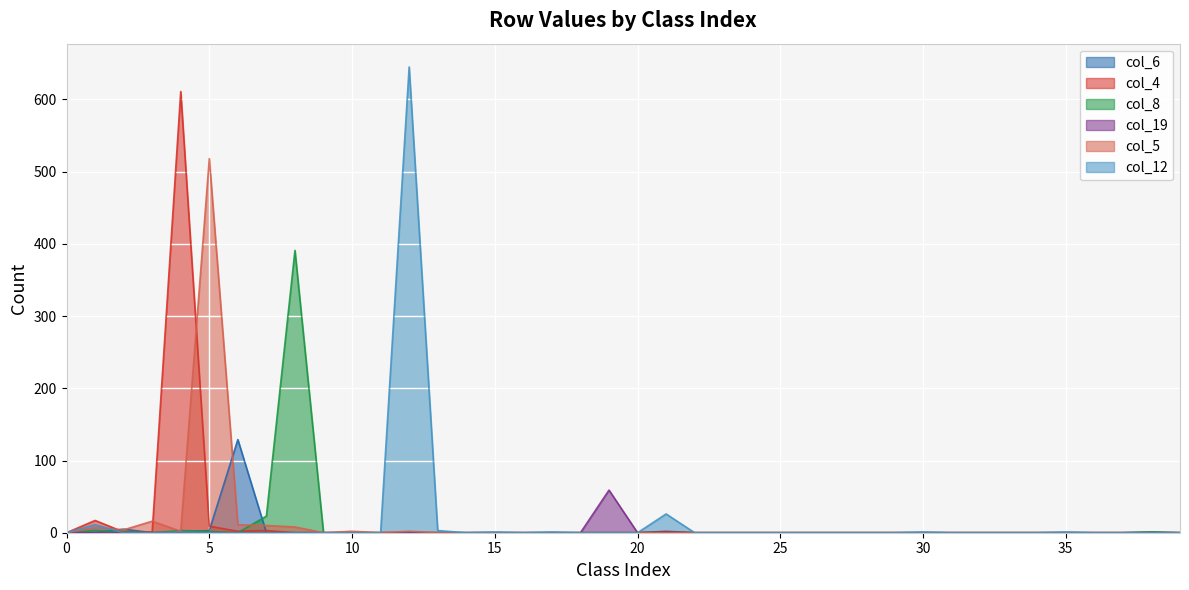

Between 14 and 13, which is larger?

14